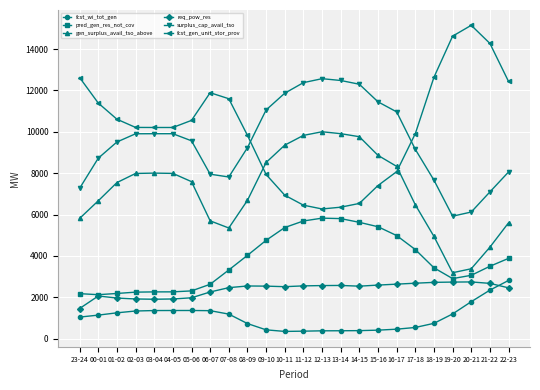

What is the highest value of the fcst_wi_tot_gen series?

2814